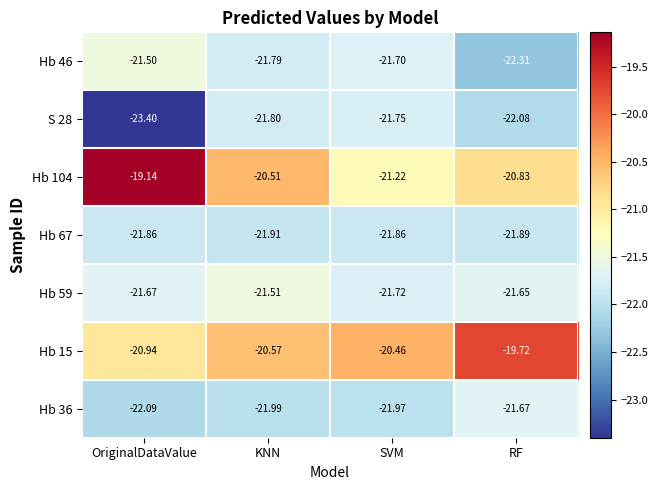

List the labels in order of Hb 36 value, largest first.

RF, SVM, KNN, OriginalDataValue